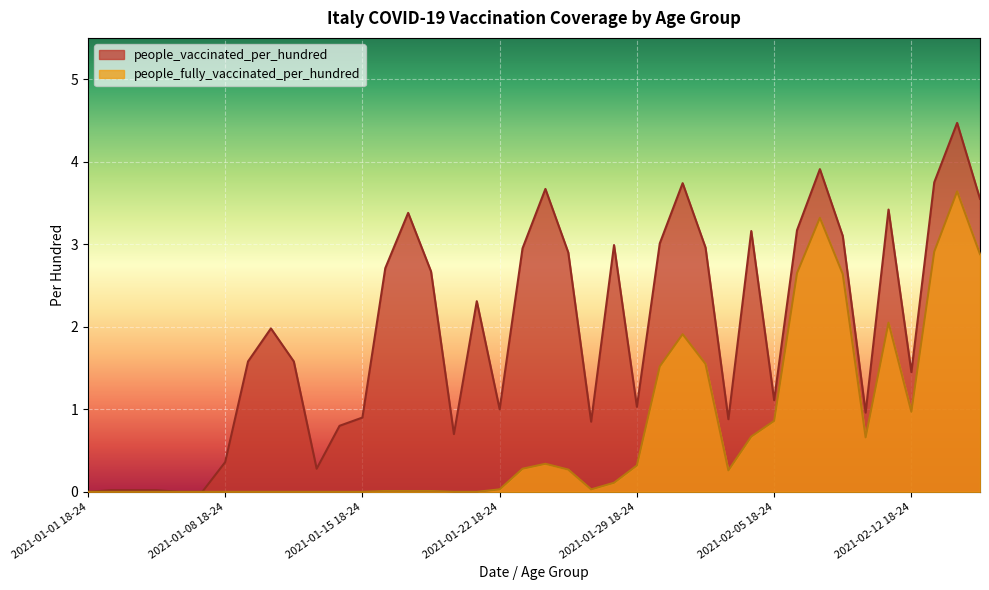

At which label is people_vaccinated_per_hundred closest to 2?

2021-01-08 50-59